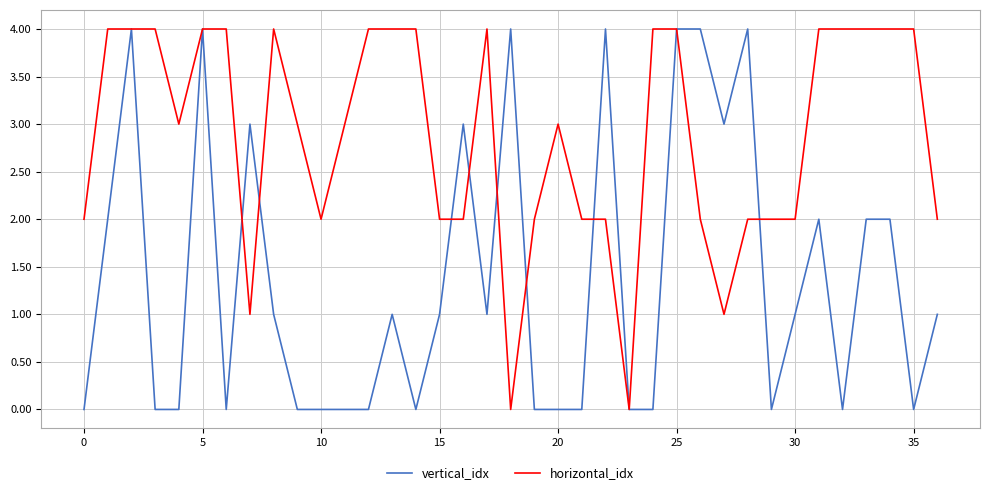

What is the maximum value shown in the chart?

4